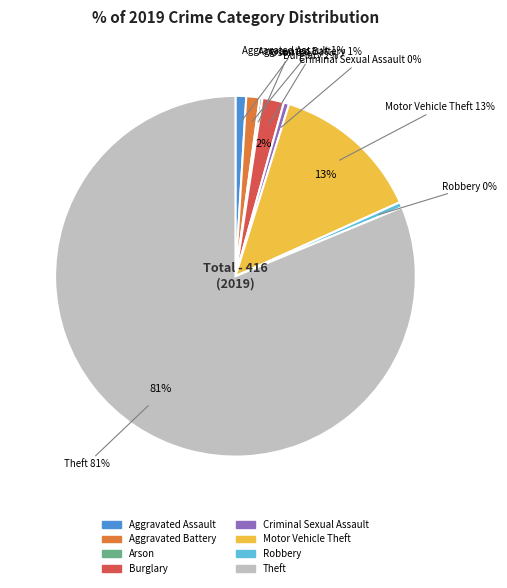

What portion of the pie excludes Motor Vehicle Theft?

86.5%